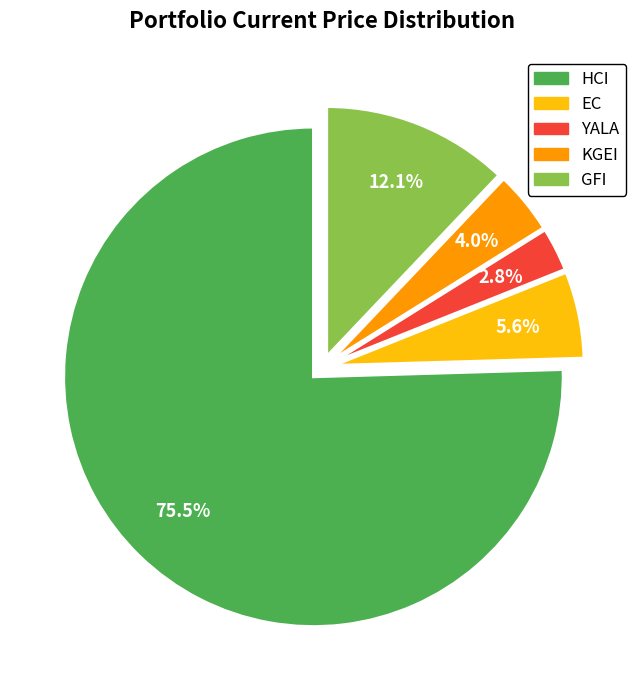

Between KGEI and HCI, which is larger?

HCI